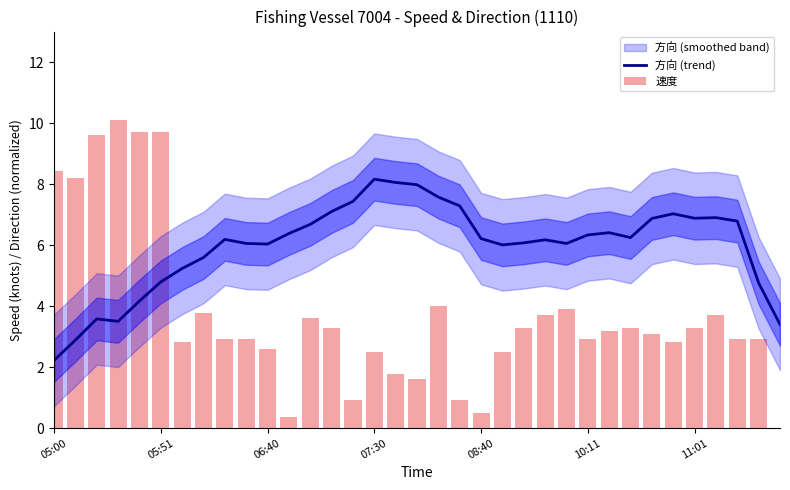

Is it true that 方向 (trend) equals 1.6 at 11:01?

False